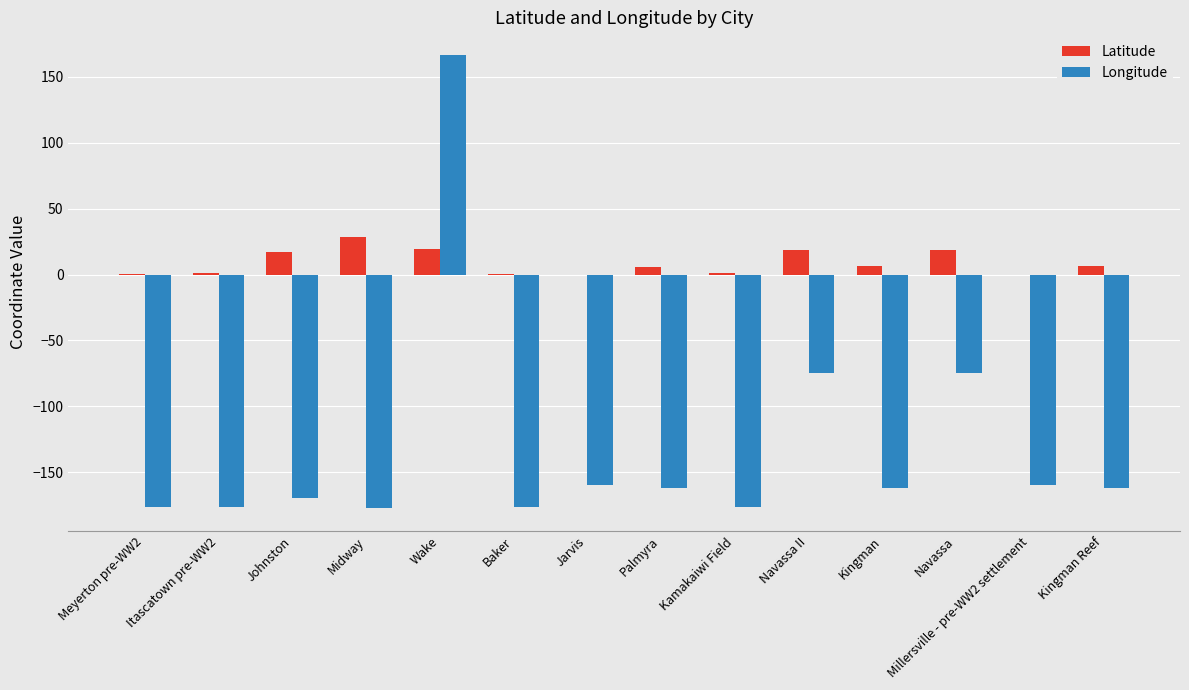

How many groups of bars are there?

14